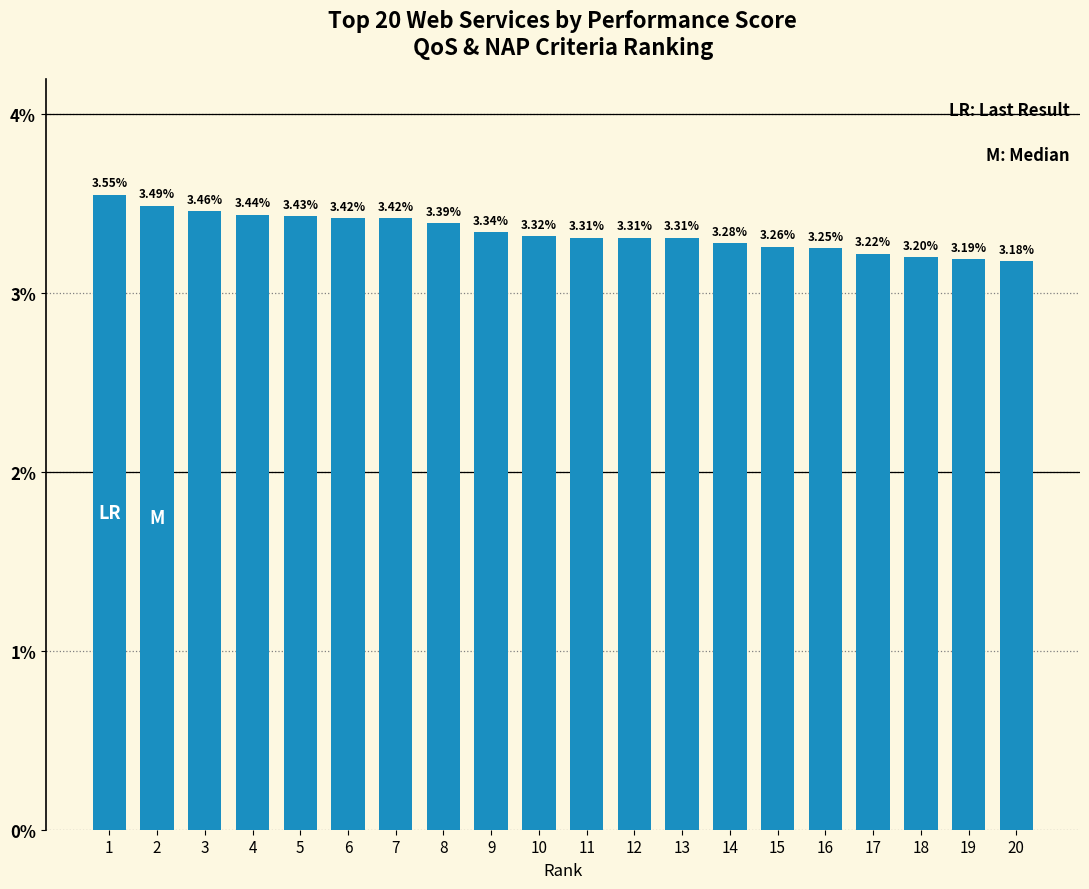

What is the smallest value displayed?

3.2